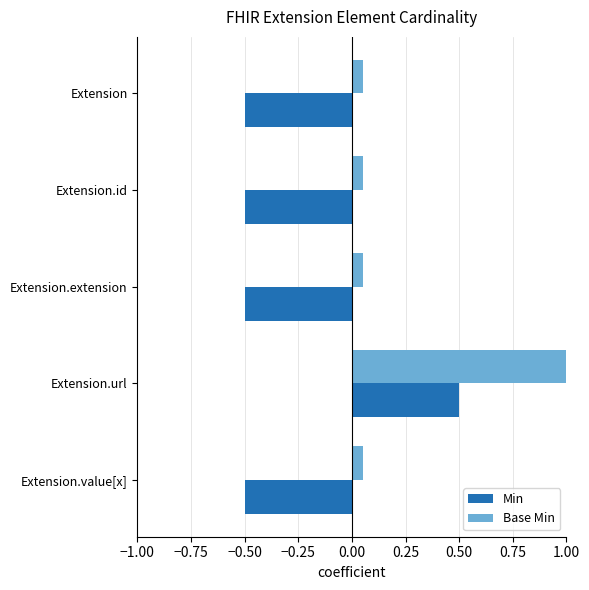

What is the average value of the Base Min series?

0.2